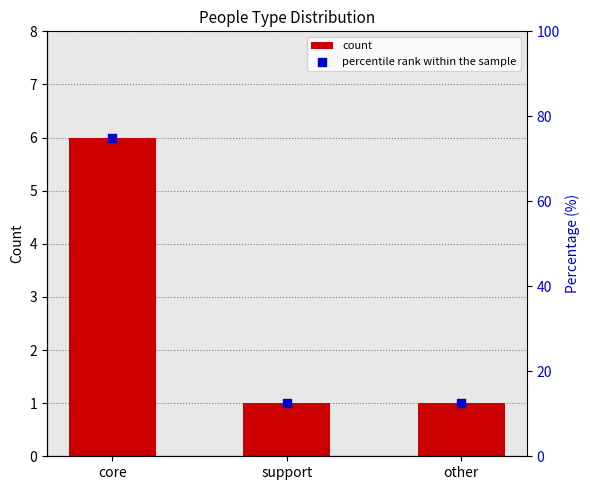

What are all the series names shown in the legend?

count, percentile rank within the sample